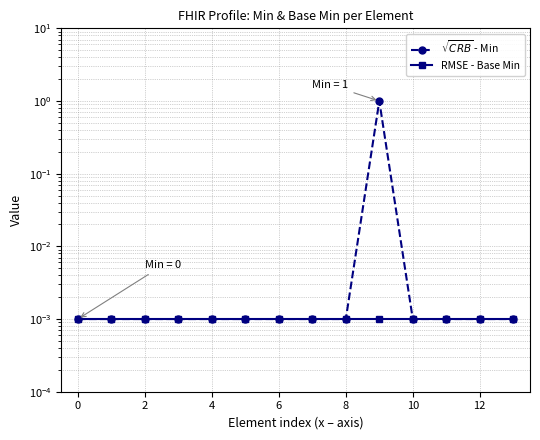

List the series in order of their overall mean, lowest first.

RMSE - Base Min, $\sqrt{CRB}$ - Min